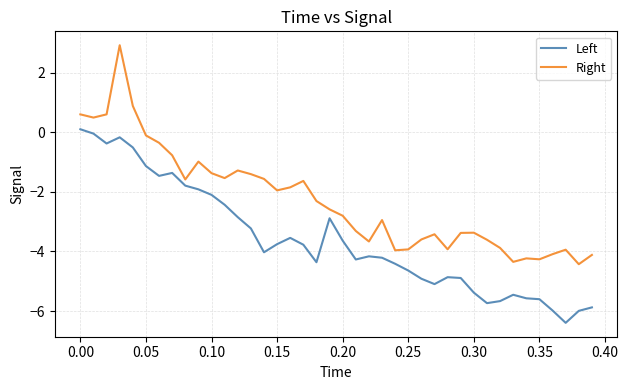

Which series has the largest total across all categories?

Right